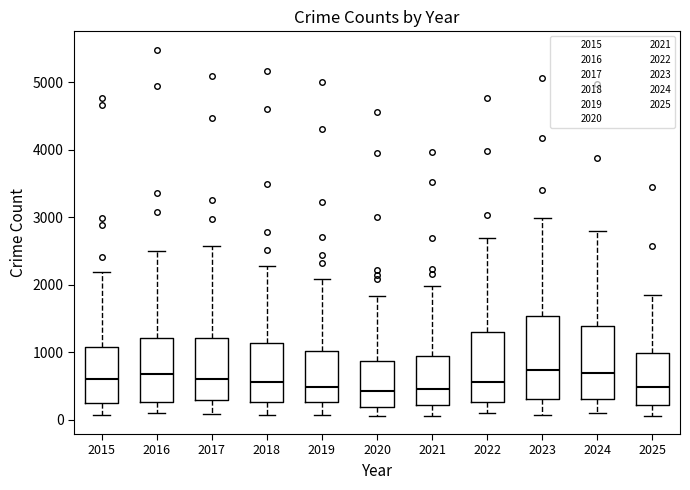

Reading left to right, transcribe this box plot: for each box, give where its median line is, the range the box spans, and where its two whiskers end, as read against the y-axis. The values are not printed on the chart, so give them approximately, as read against the axis.

2015: median 600, box 300 to 1100, whiskers 100 to 2200
2016: median 700, box 300 to 1200, whiskers 100 to 2500
2017: median 600, box 300 to 1200, whiskers 100 to 2600
2018: median 600, box 300 to 1100, whiskers 100 to 2300
2019: median 500, box 300 to 1000, whiskers 100 to 2100
2020: median 400, box 200 to 900, whiskers 100 to 1800
2021: median 500, box 200 to 900, whiskers 100 to 2000
2022: median 600, box 300 to 1300, whiskers 100 to 2700
2023: median 700, box 300 to 1500, whiskers 100 to 3000
2024: median 700, box 300 to 1400, whiskers 100 to 2800
2025: median 500, box 200 to 1000, whiskers 100 to 1900